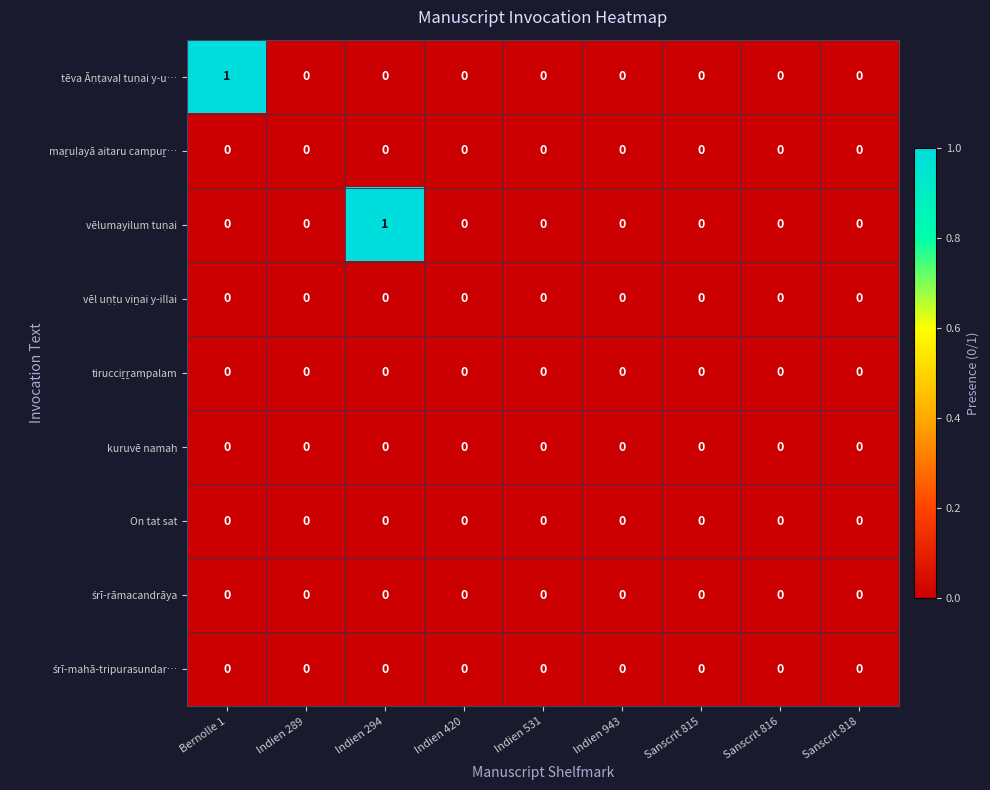

What is the total value across all series at Bernolle 1?

1